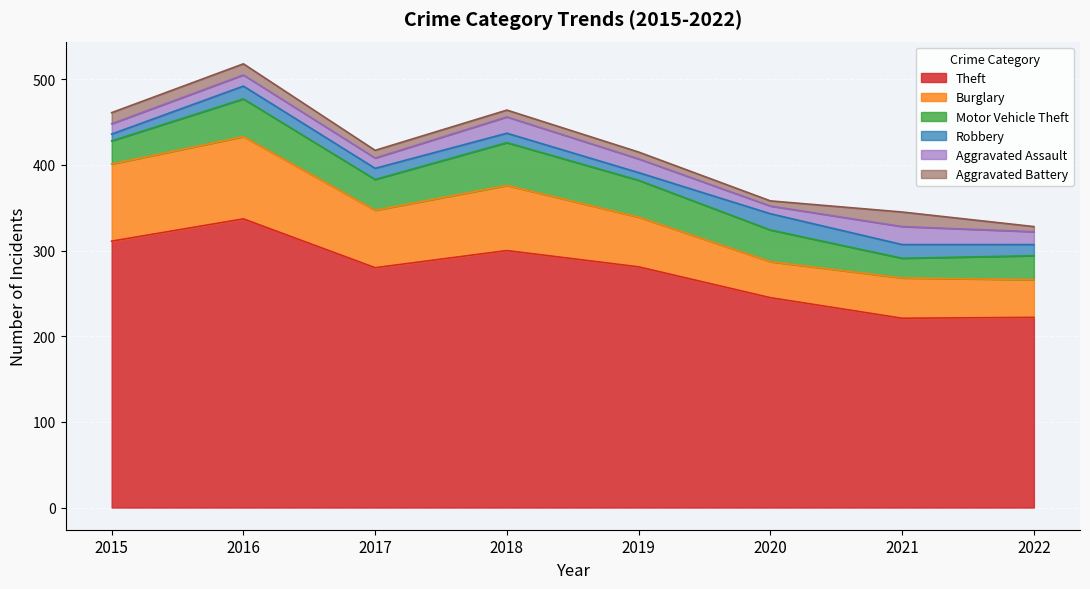

At which label does Aggravated Assault first exceed 15?

2018